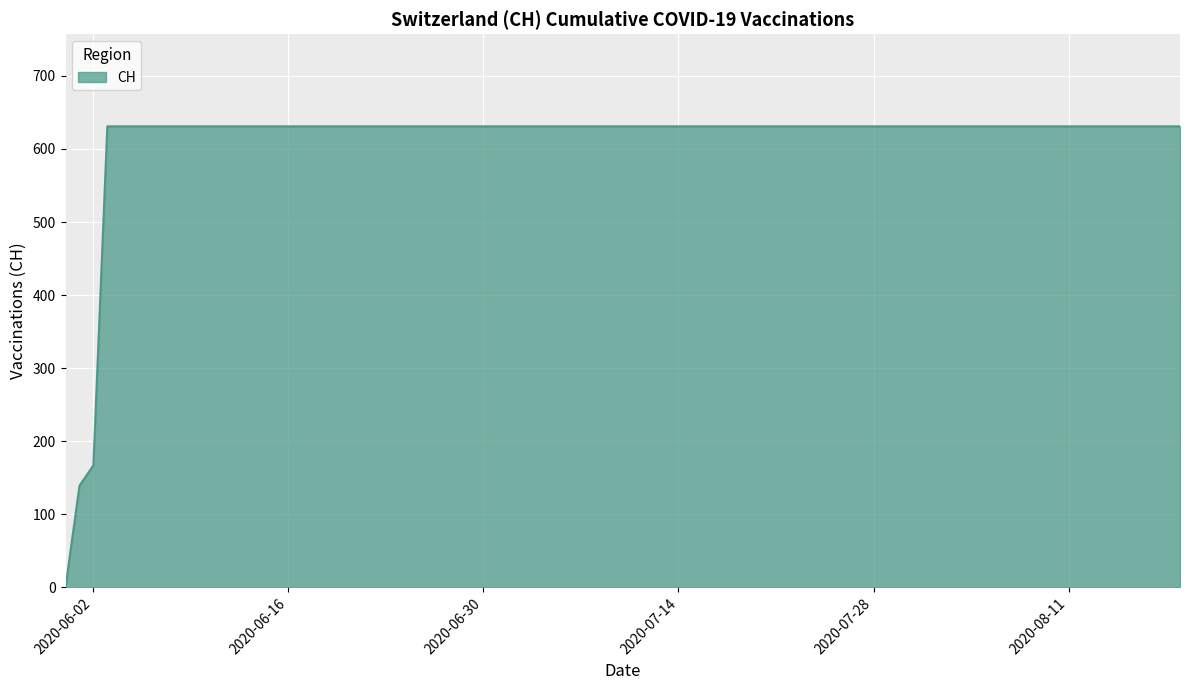

What is the maximum value shown in the chart?

631